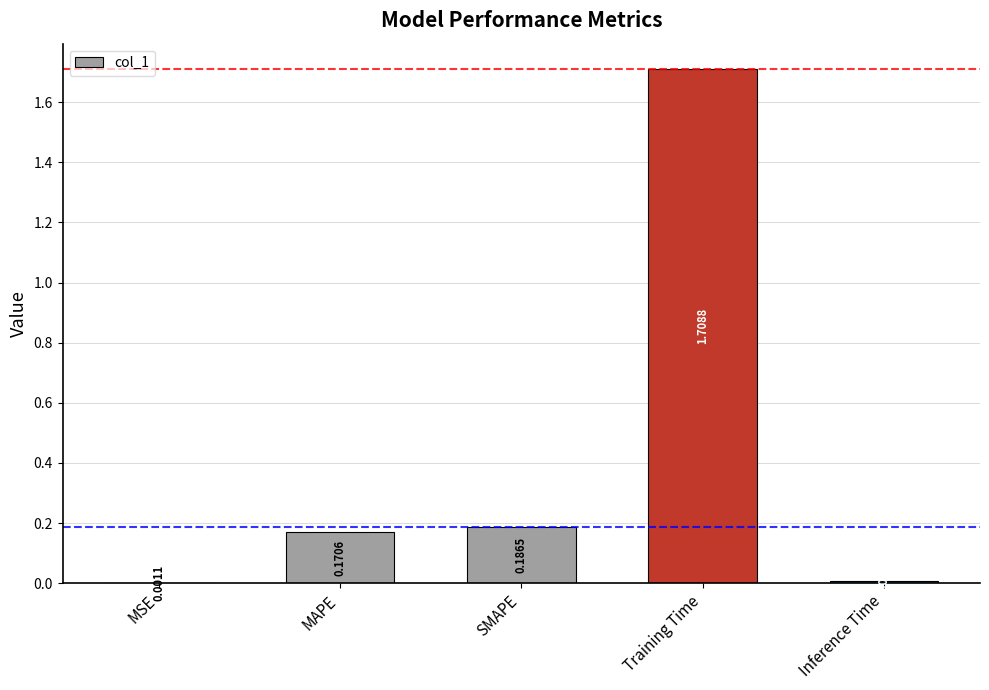

Which has a higher value, MAPE or Training Time?

Training Time